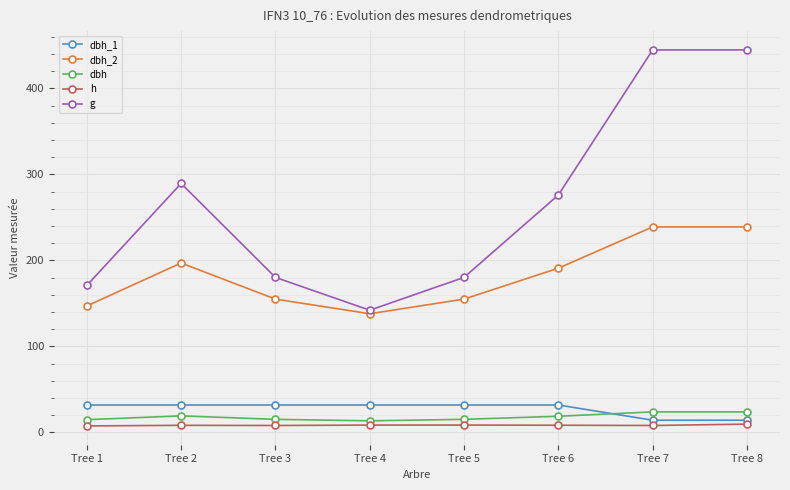

How many interior local valleys does the g series have?

1